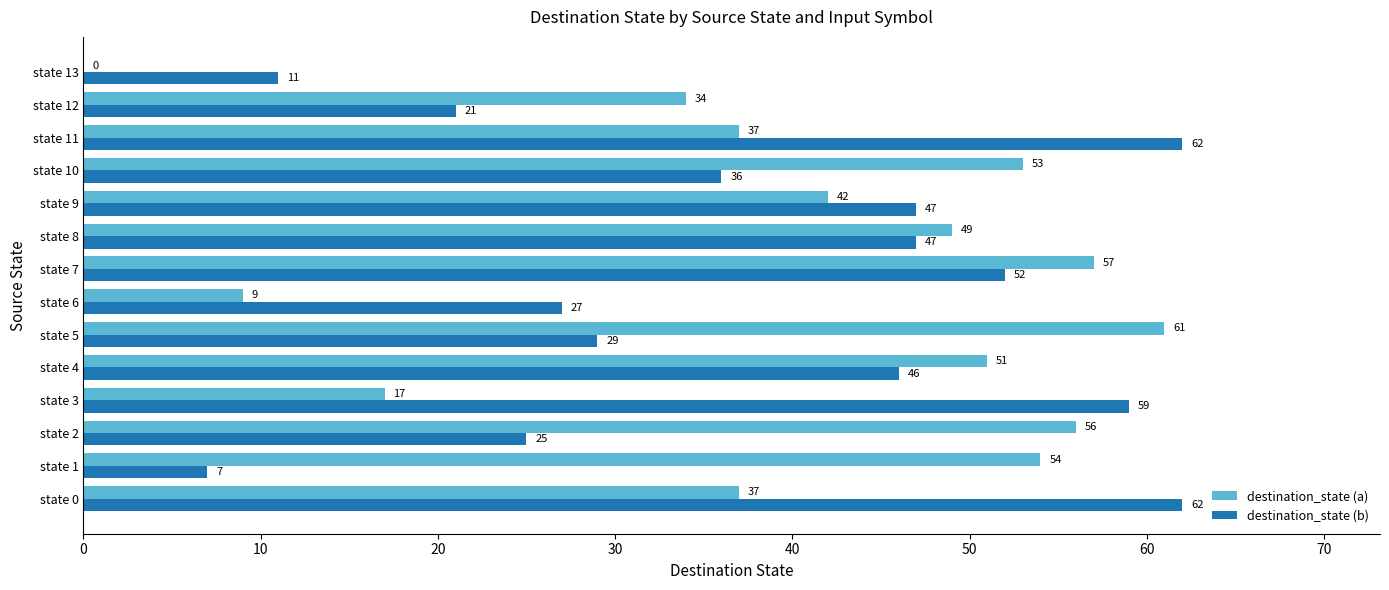

Is it true that destination_state (b) equals 36 at state 10?

True